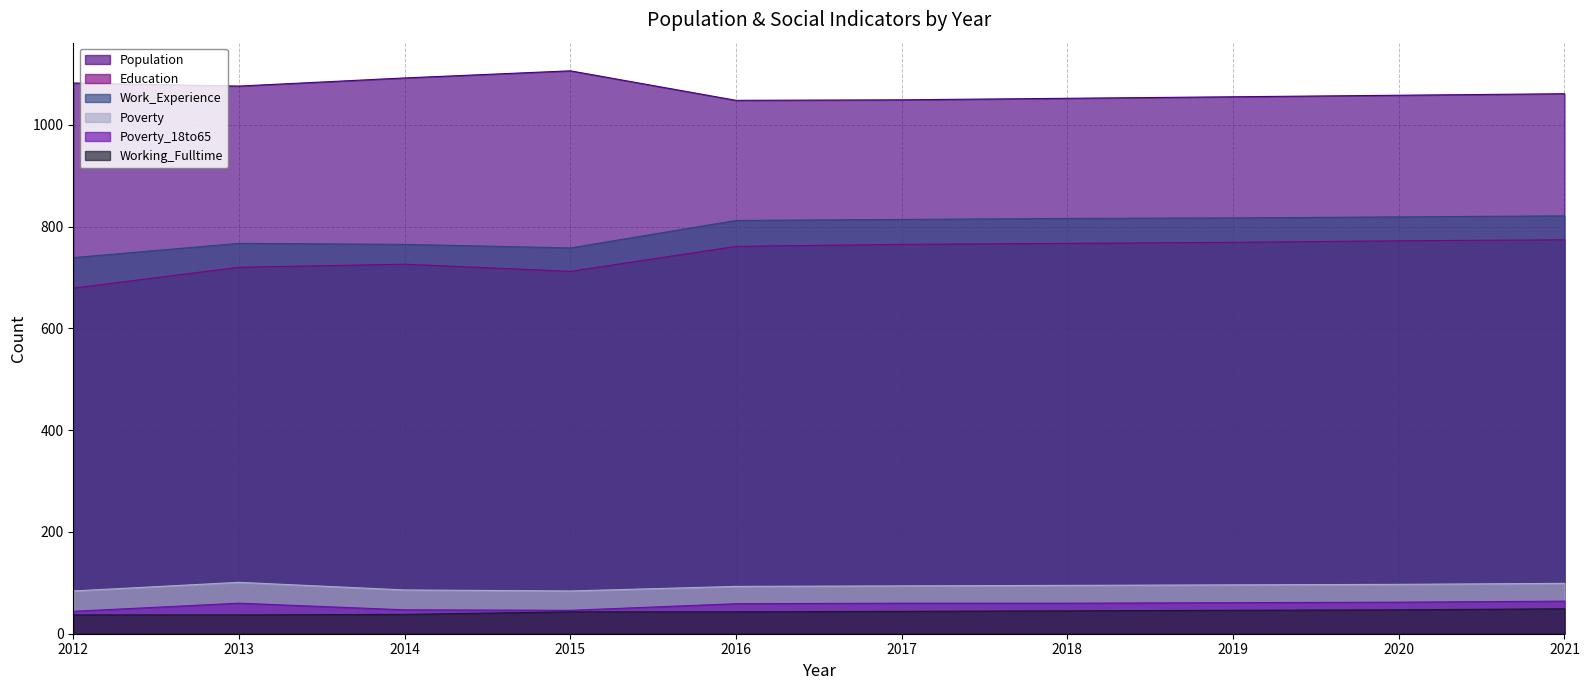

What is the sum of the Work_Experience values at 2016 and 2019?

1629